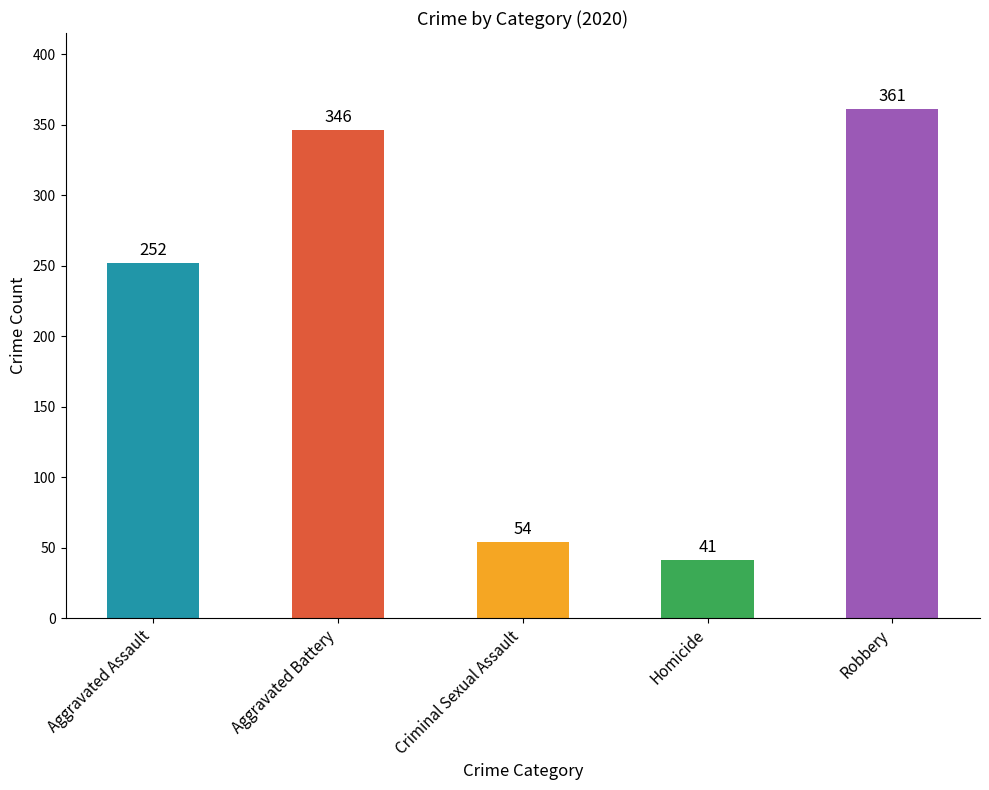

What is the difference between the maximum and second lowest values?

307